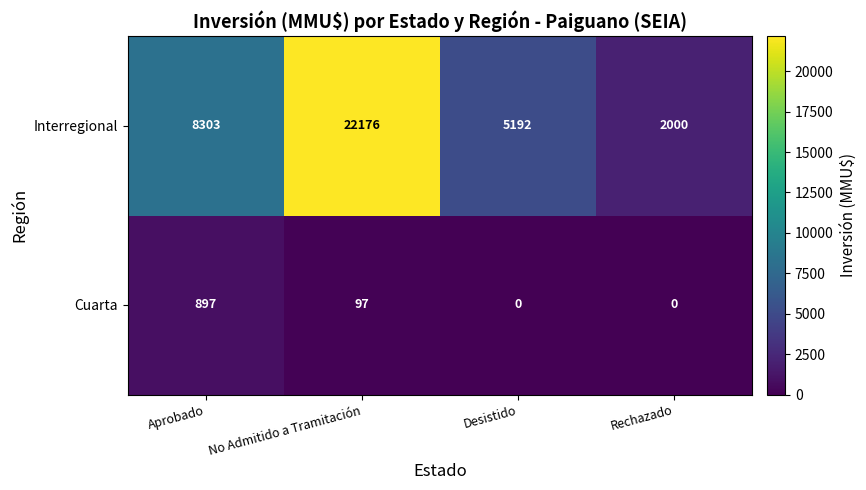

What value does the Interregional series have at No Admitido a Tramitación?

22176